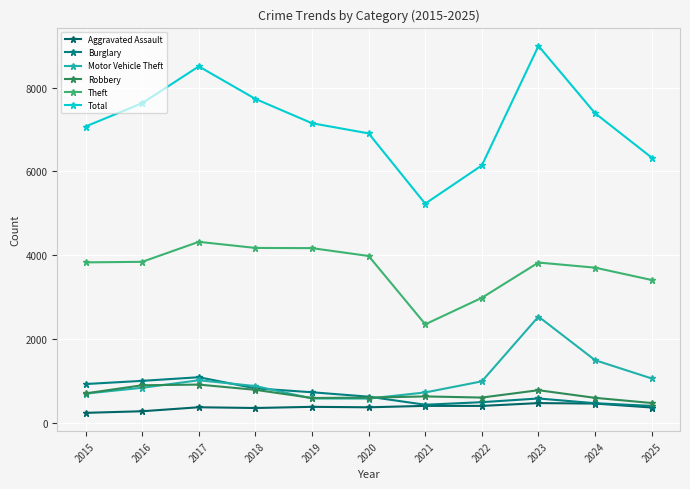

How many lines are shown in the chart?

6